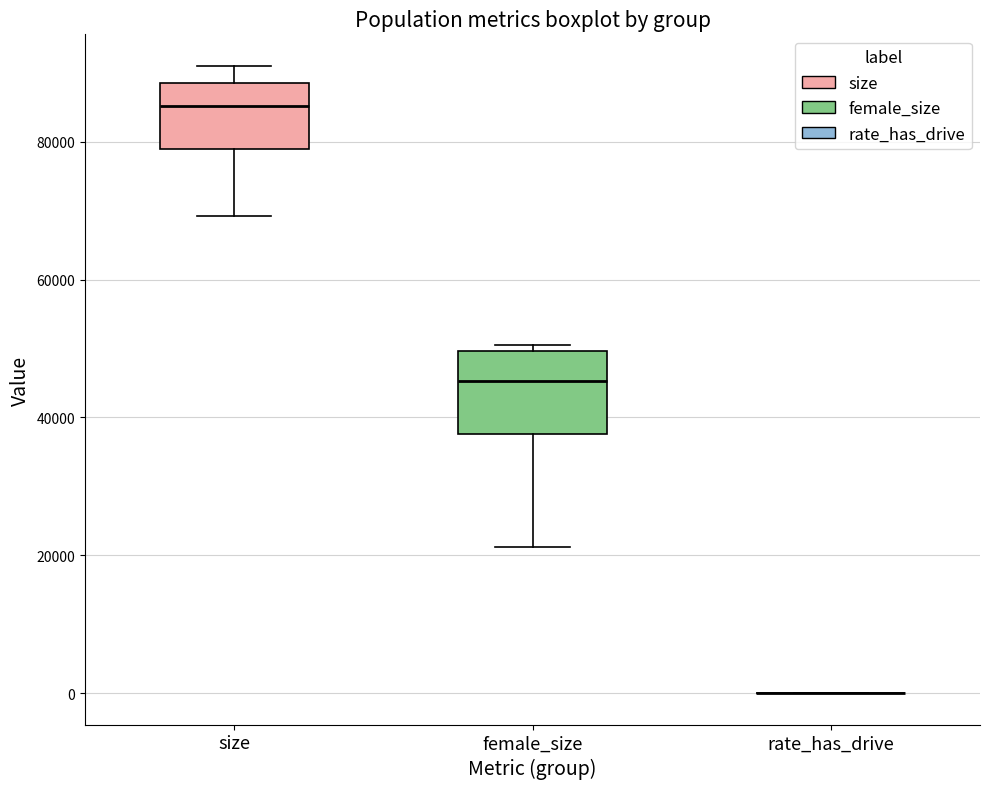

Reading left to right, read every box against the y-axis: the position of its median line, the range the box covers, and the ends of its whiskers. The values are not printed on the chart, so give them approximately, as read against the axis.

size: median 86000, box 78000 to 88000, whiskers 70000 to 92000
female_size: median 46000, box 38000 to 50000, whiskers 22000 to 50000 (just above the box's upper edge)
rate_has_drive: box collapsed to a line at 0, whiskers 0 to 0